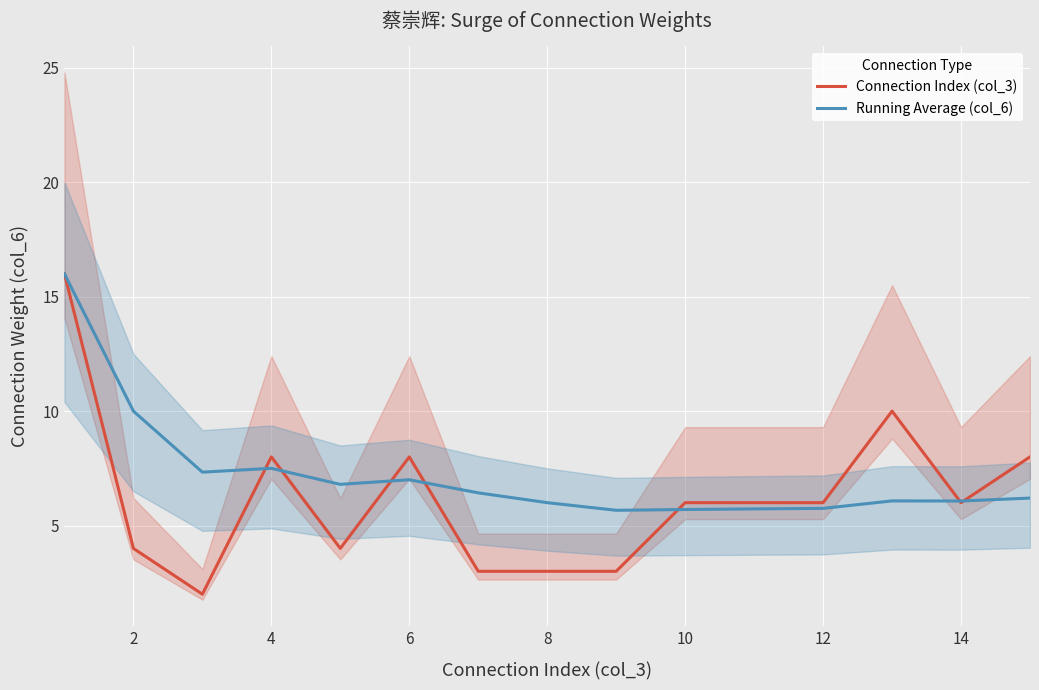

The Running Average (col_6) series shows 2.1 at 4. True or false?

False